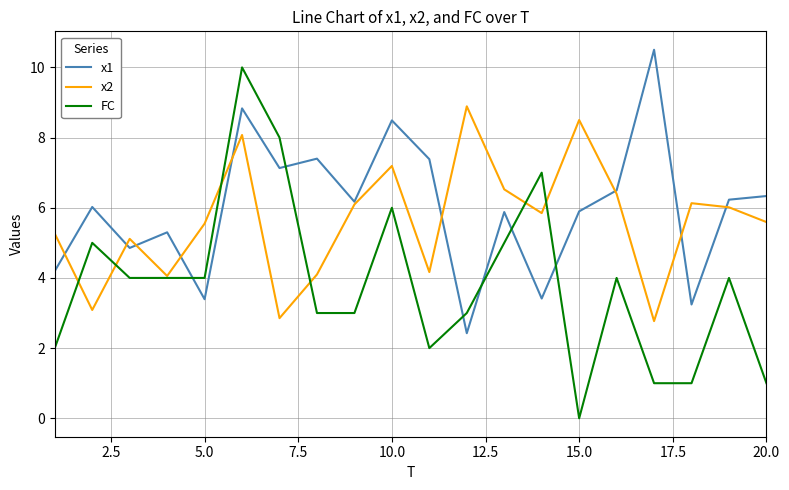

What is the greatest value displayed?

10.5